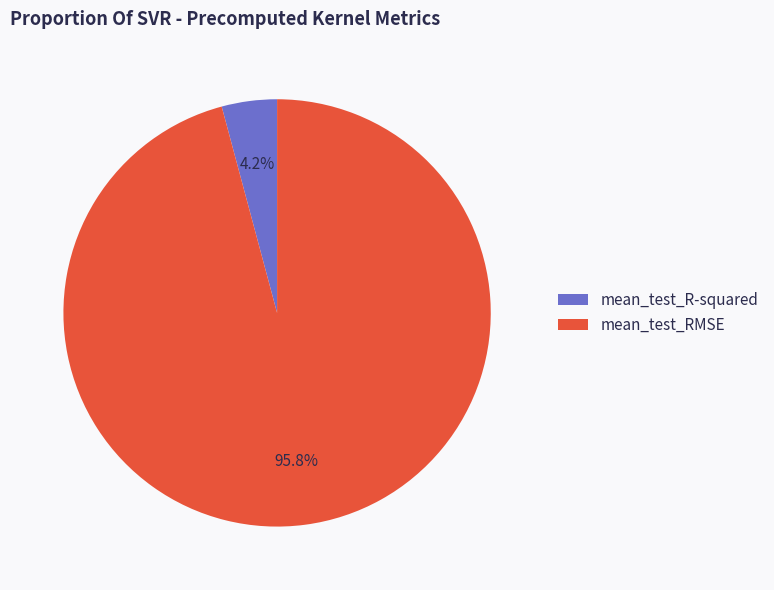

Which slice is the largest?

mean_test_RMSE